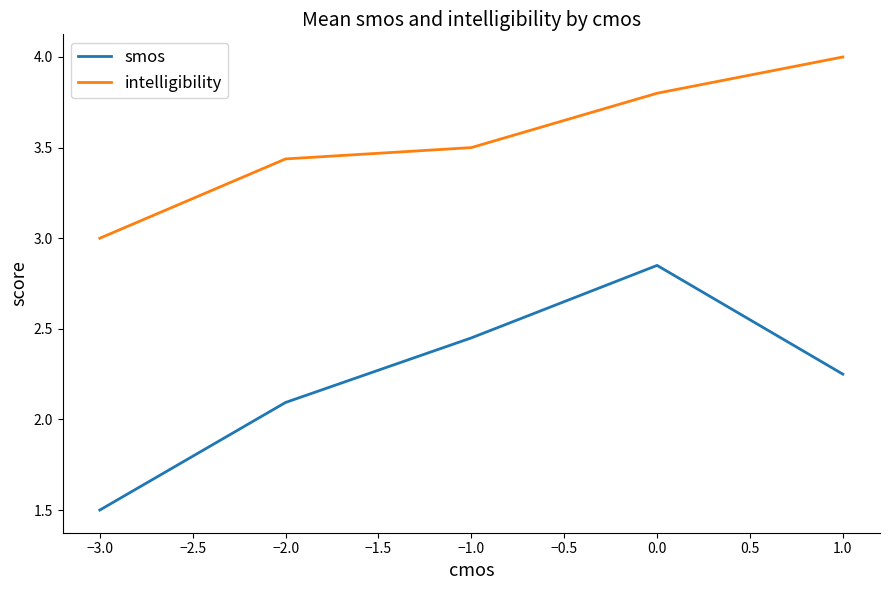

True or false: intelligibility and smos intersect in this chart.

False